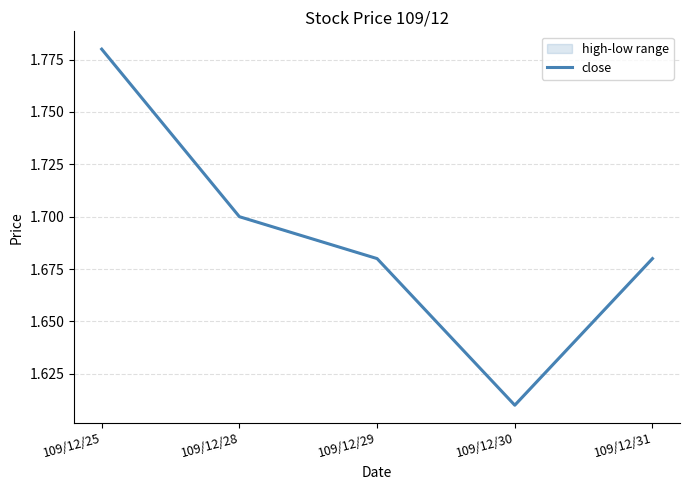

Count the number of categories in the chart.

5